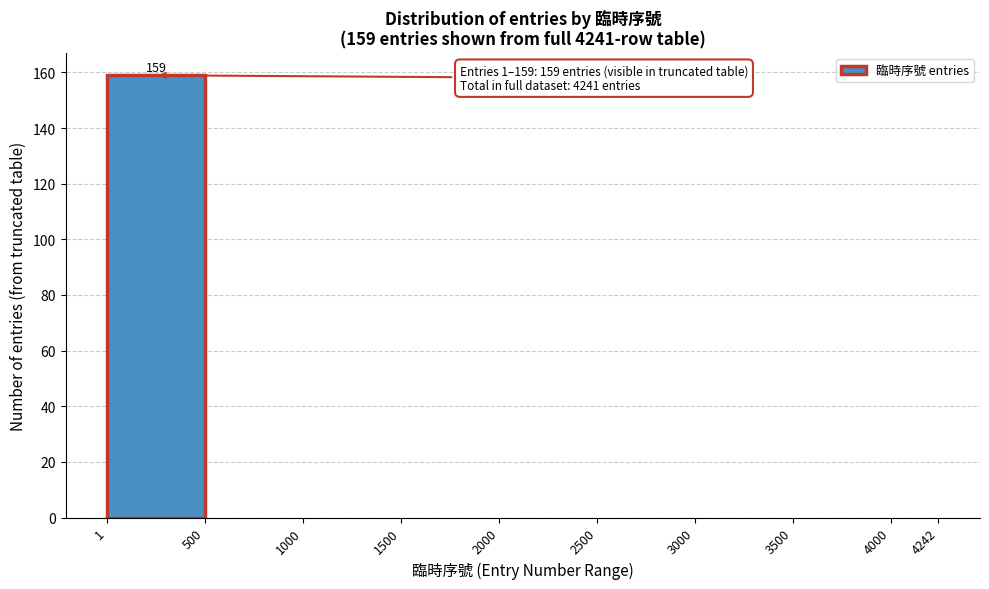

Which range on the x-axis has the tallest bar?

1 to 500